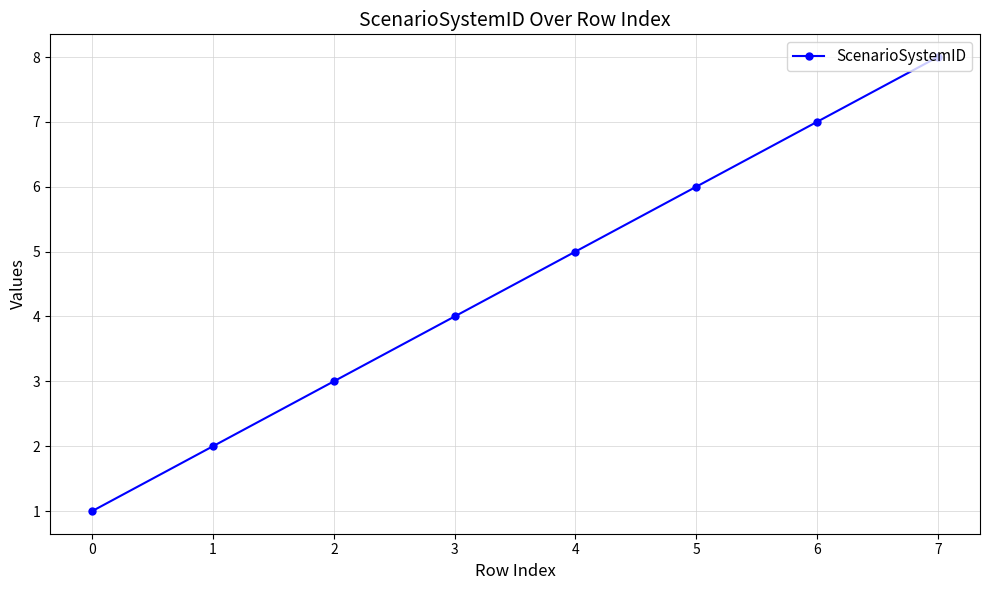

What is the change in value from 2 to 4?

+2